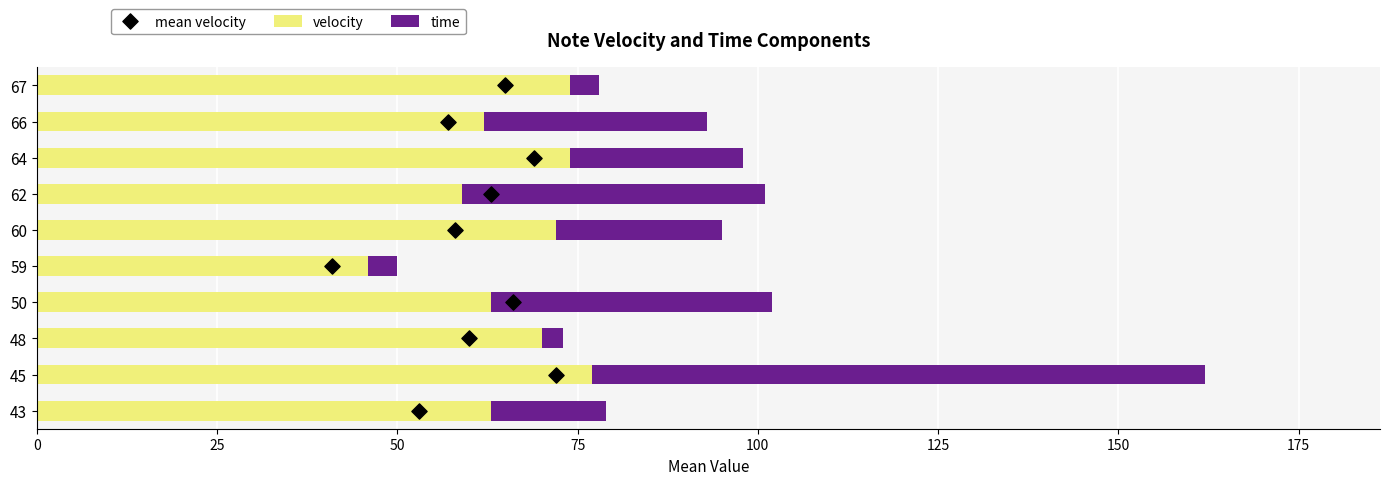

Which series contains the lowest Y value?

mean velocity